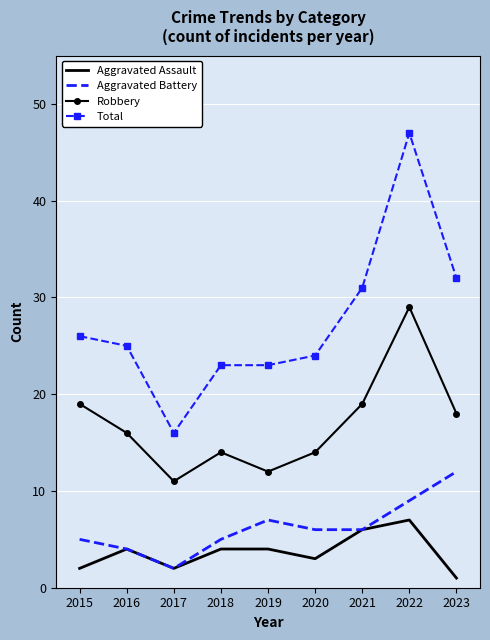

What value does the Robbery series have at 2017, to the nearest 5?

10